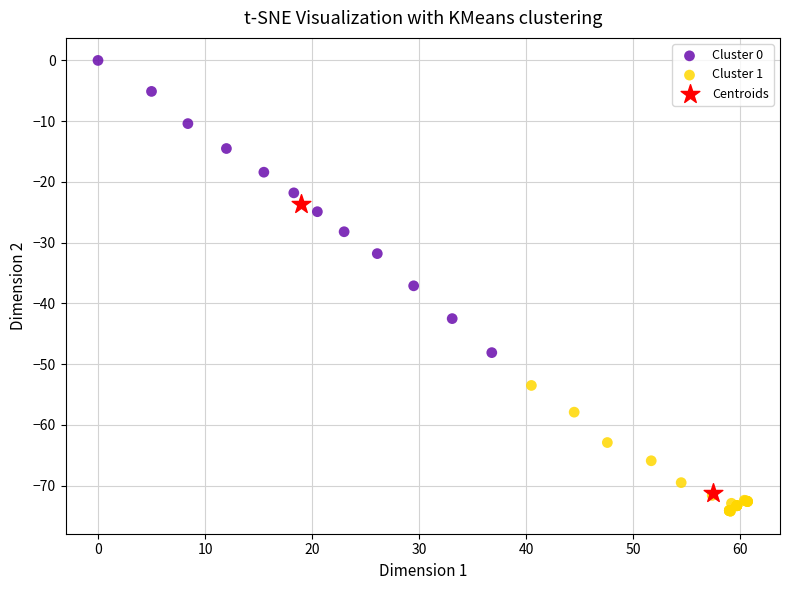

What are all the series names shown in the legend?

Cluster 0, Cluster 1, Centroids